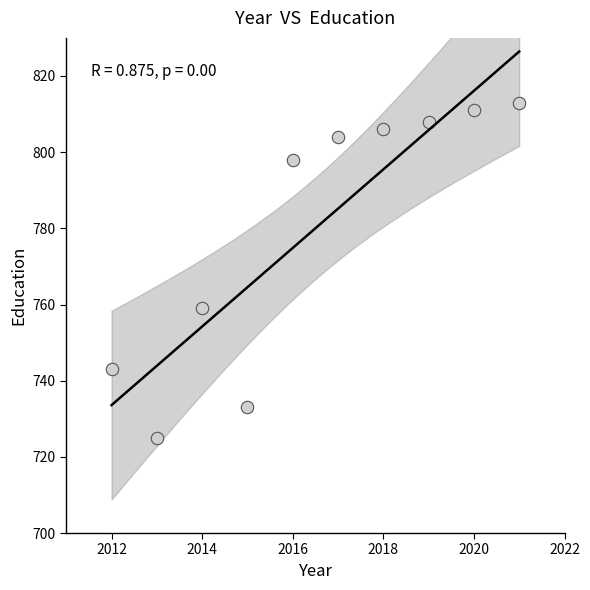

What is the range of X values (max minus min)?

9